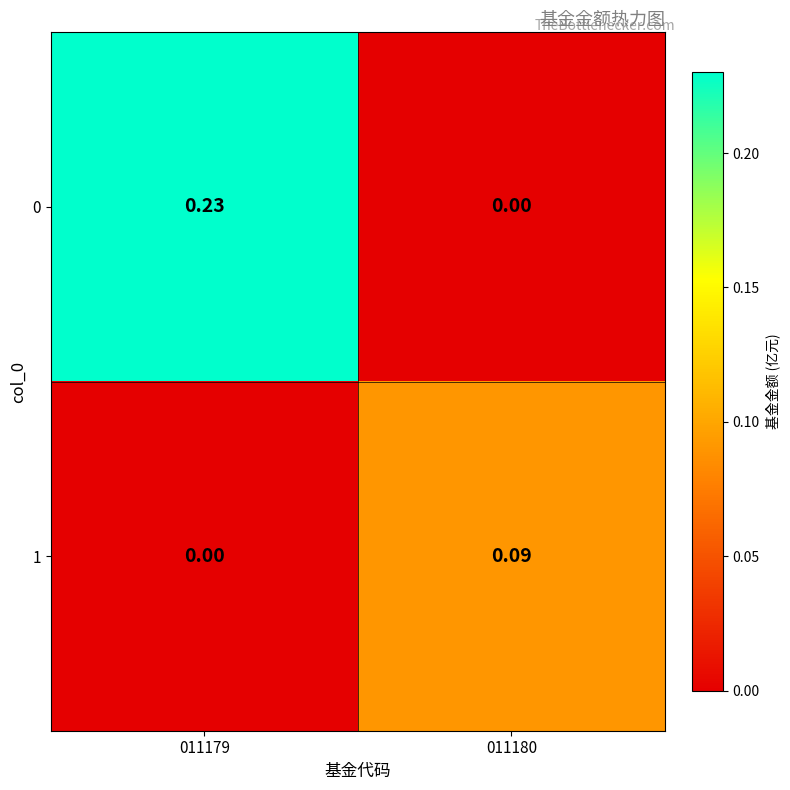

Which series has the widest spread of values?

0